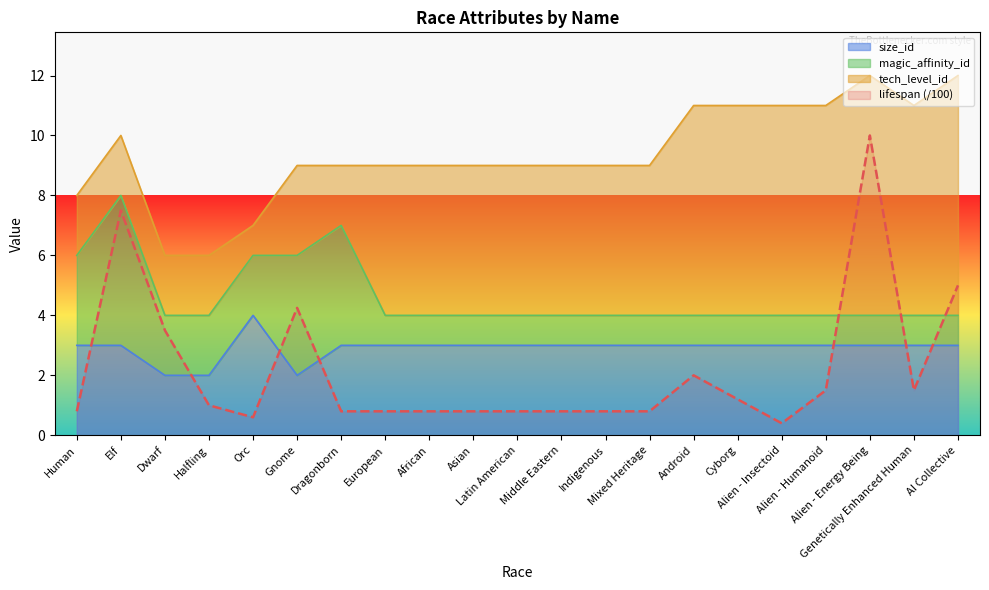

Which series has the widest spread of values?

lifespan